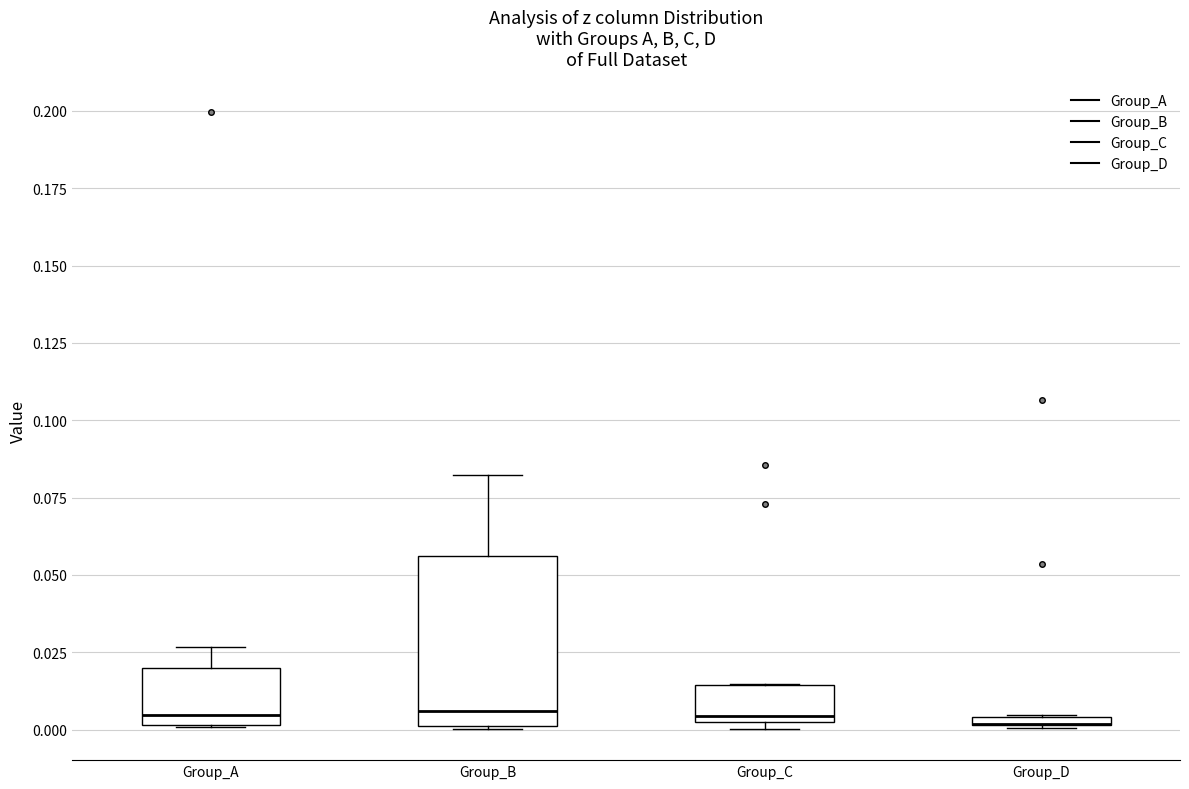

Comparing the boxes themselves (not the whiskers), which one is the tallest?

Group_B